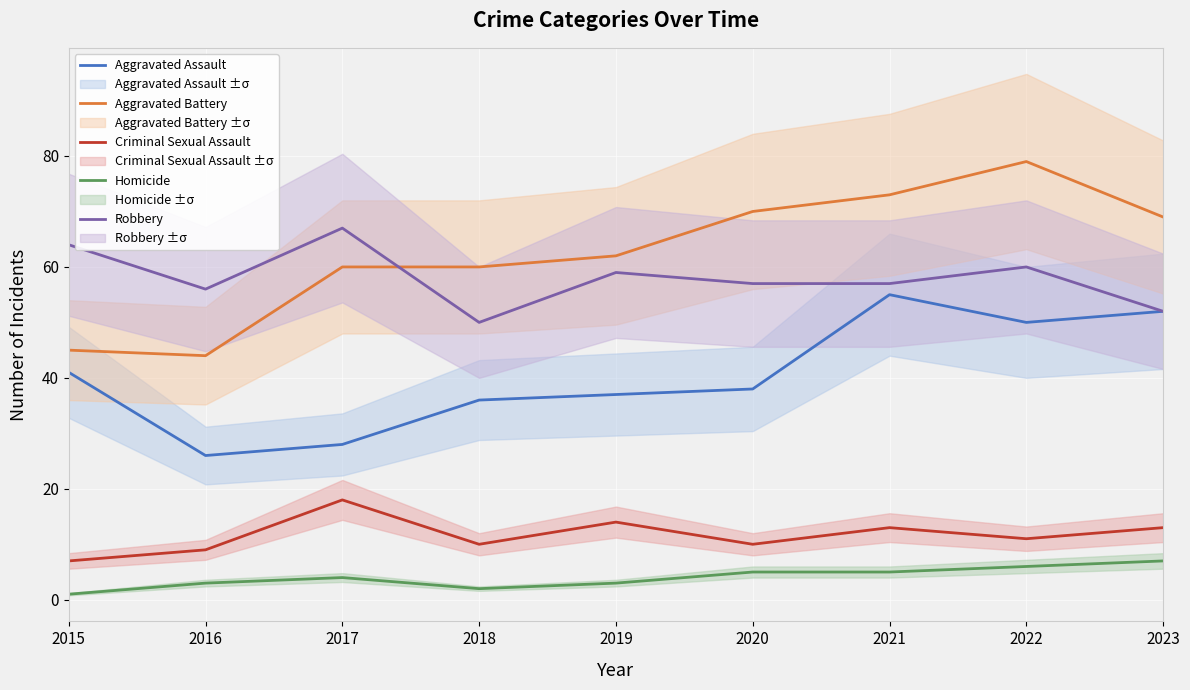

How many series are shown in this chart?

5